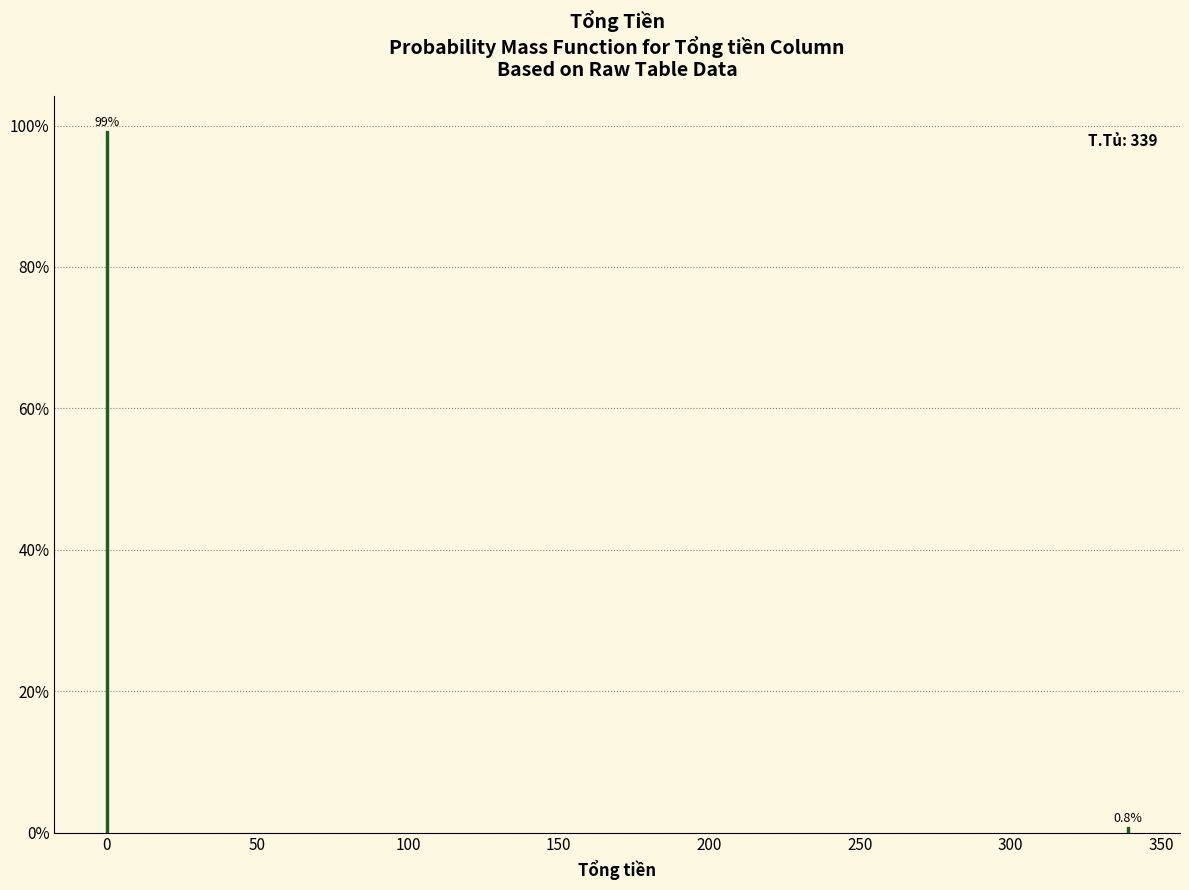

Reading left to right, extract all data points from this chart.

0=99.2	350=0.8